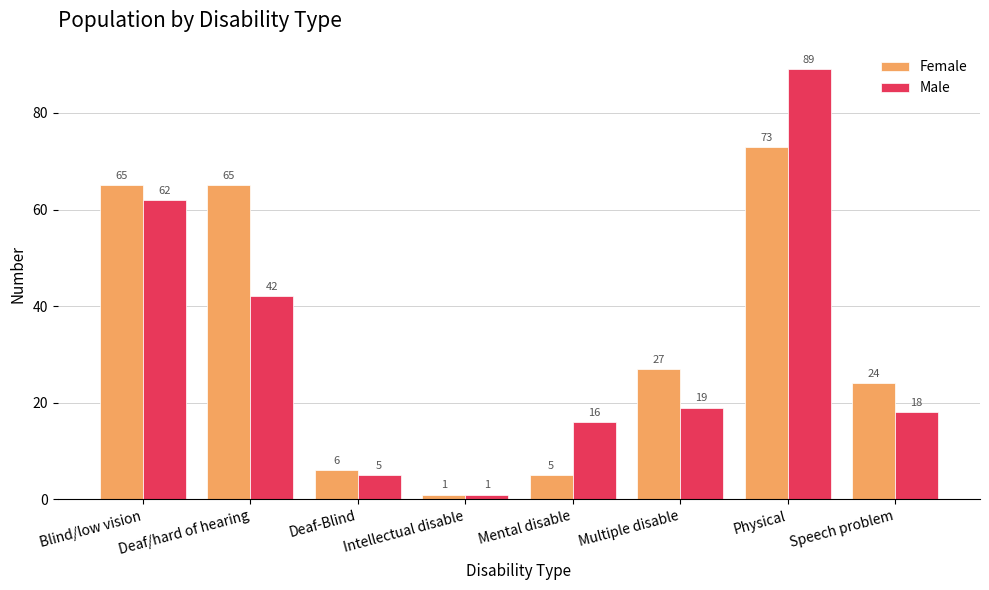

What is the difference between the second highest and second lowest values in the Male series?

57